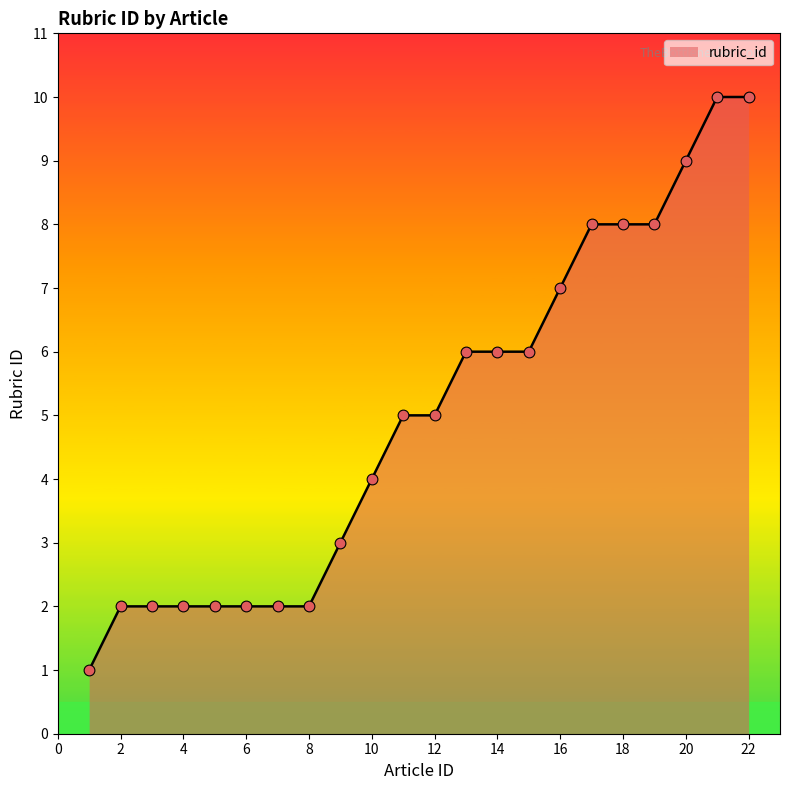

What is the difference between the maximum and minimum values?

9